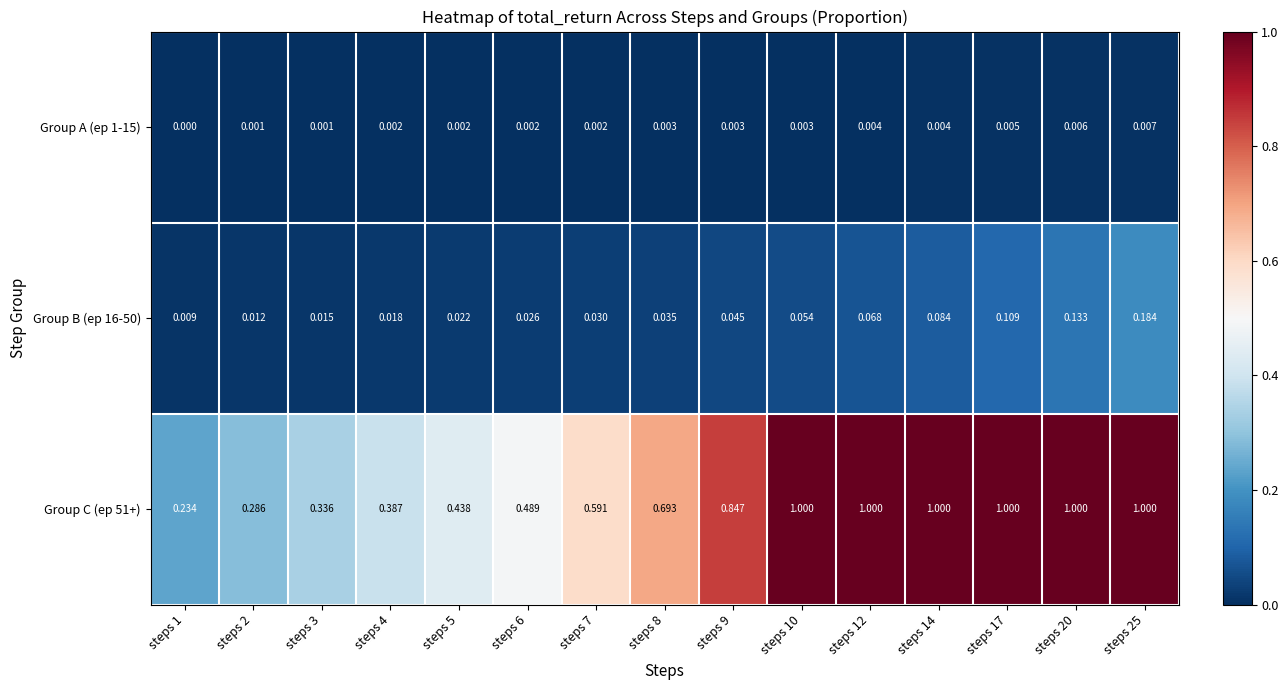

What is the maximum value shown in the chart?

1.0